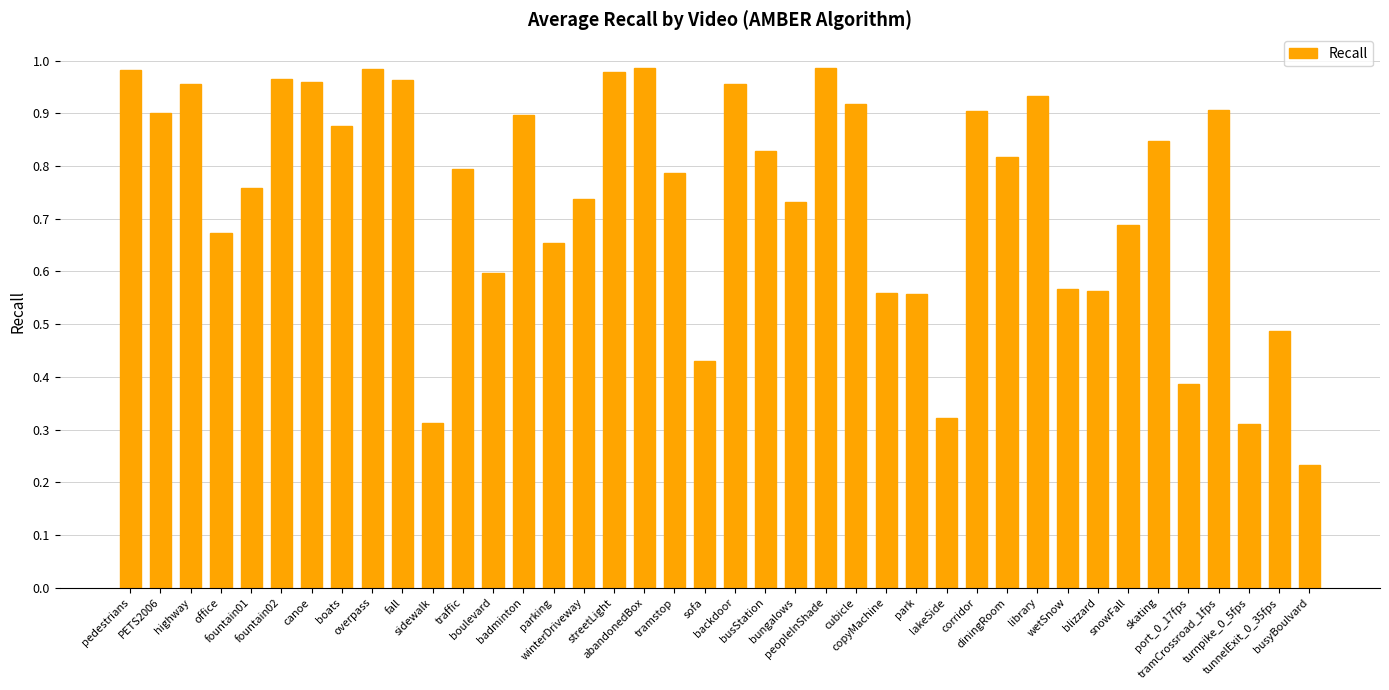

What is the sum of all values?

29.7